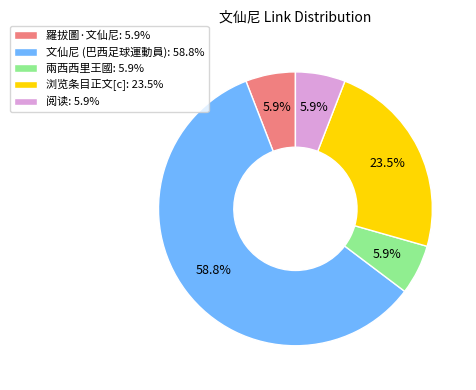

To the nearest percent, what portion does 文仙尼 (巴西足球運動員) represent?

59%